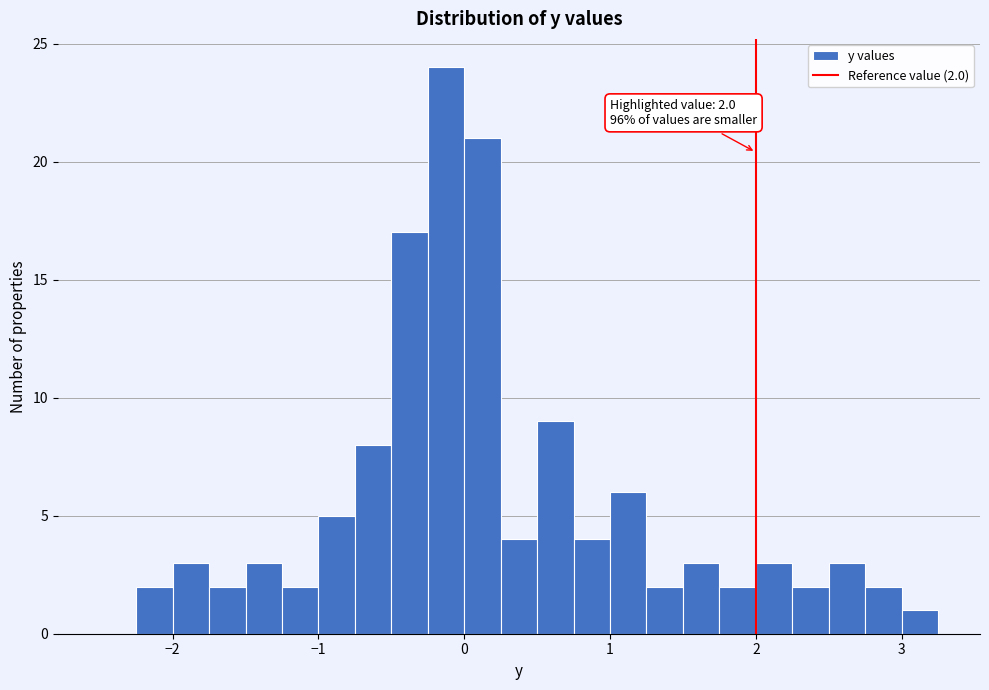

Around what value on the x-axis is the tallest bar? Give the approximate position of its centre, as read against the axis.

-0.1